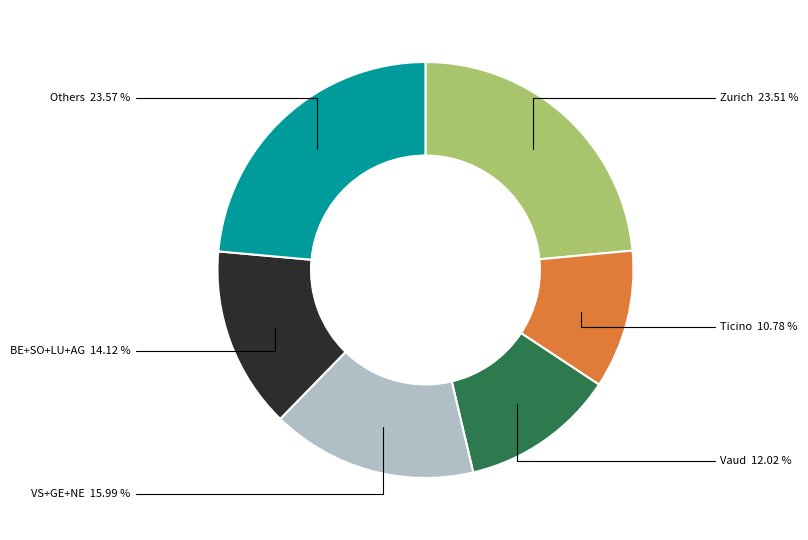

Is there a majority slice in this chart?

No